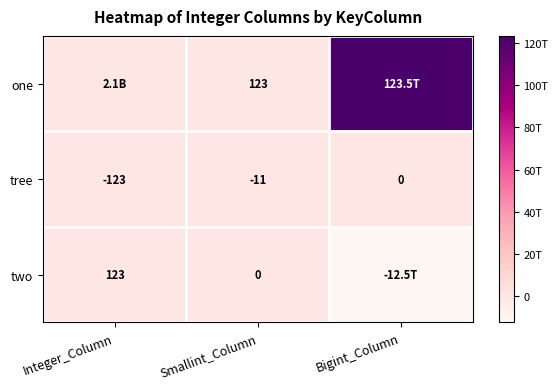

At which label does tree reach its peak?

Bigint_Column